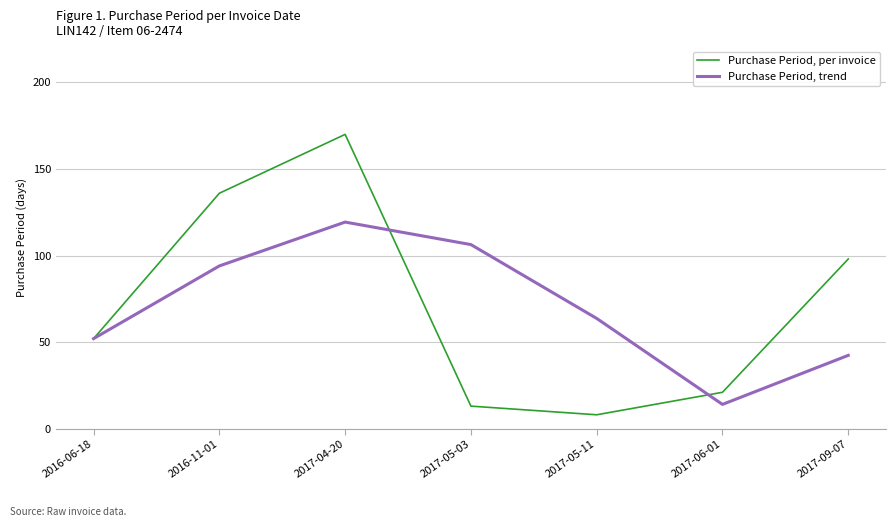

The value of Purchase Period, trend at 2016-11-01 is 94.0. True or false?

True